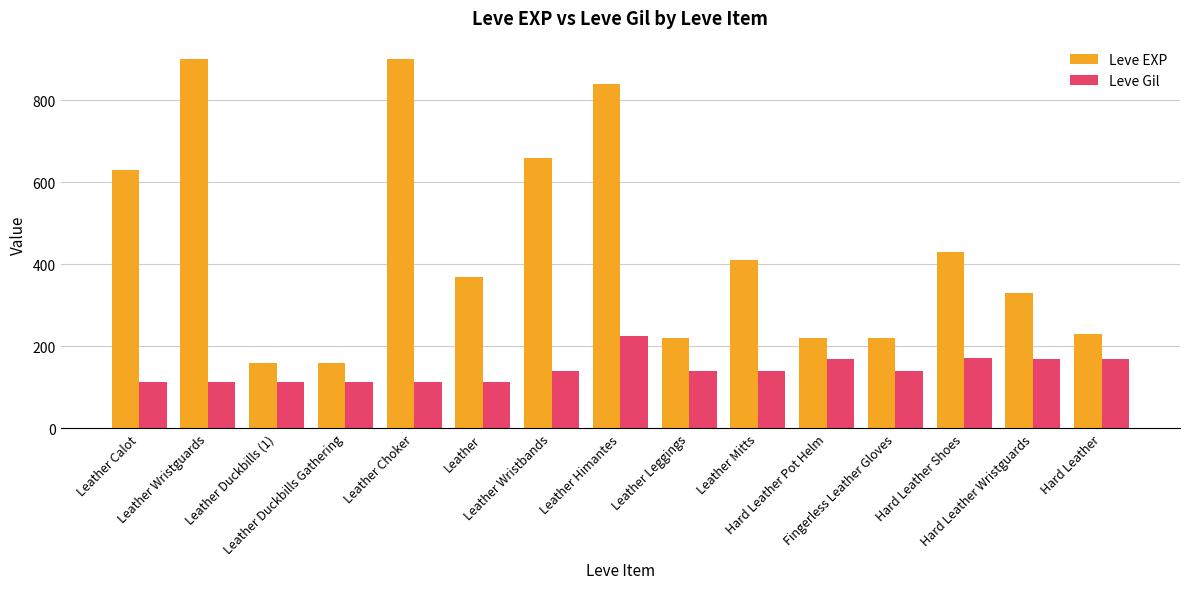

List the series in order of their overall mean, highest first.

Leve EXP, Leve Gil